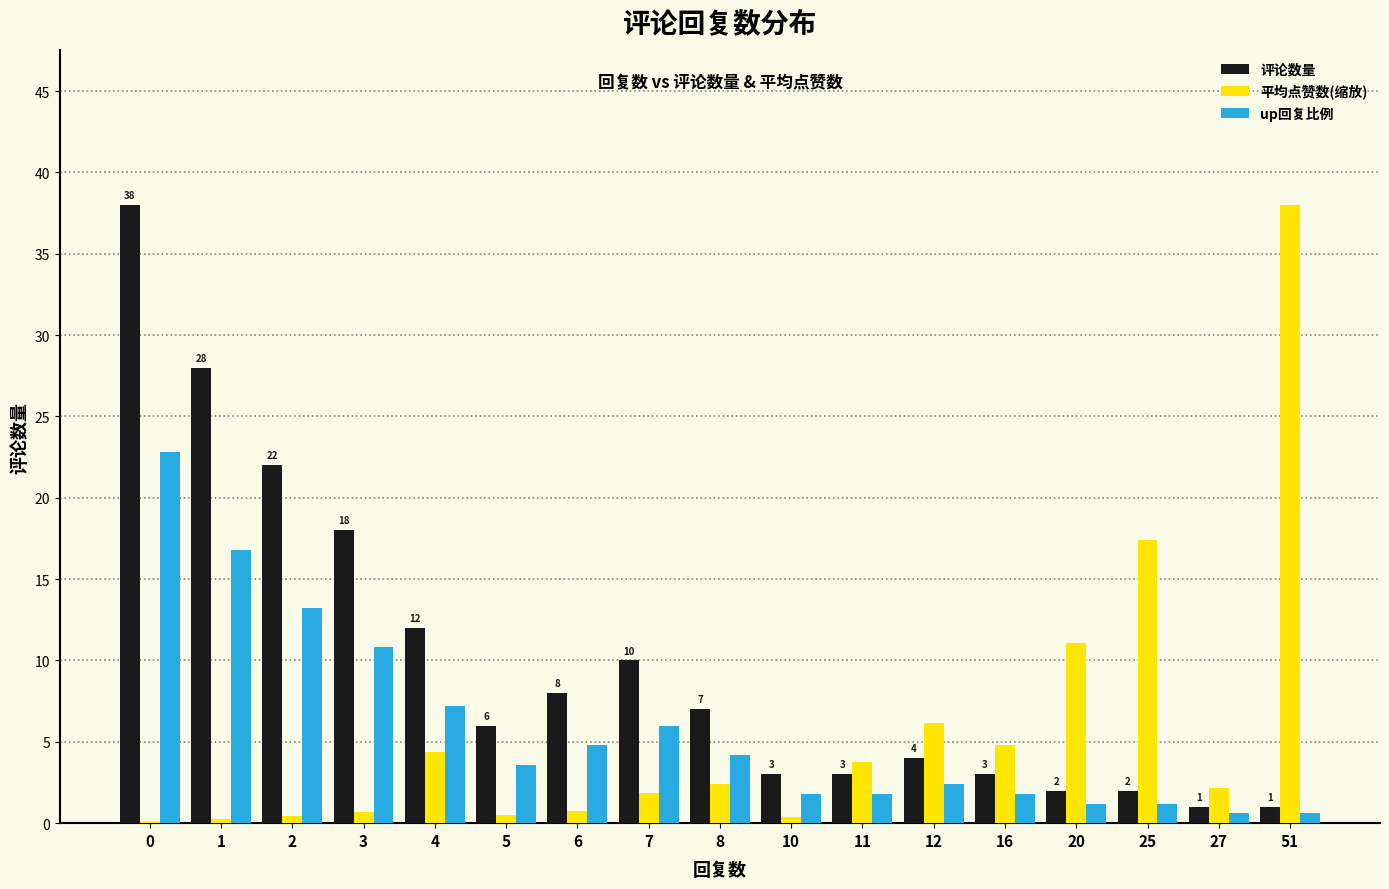

Read the up回复比例 value at 8.

4.2